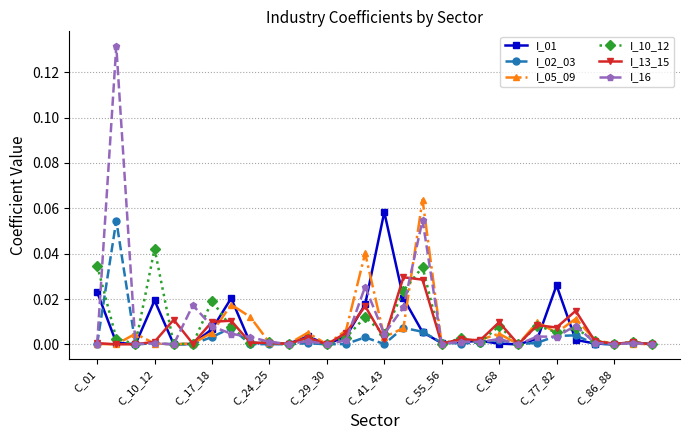

Count the number of data series in this chart.

6